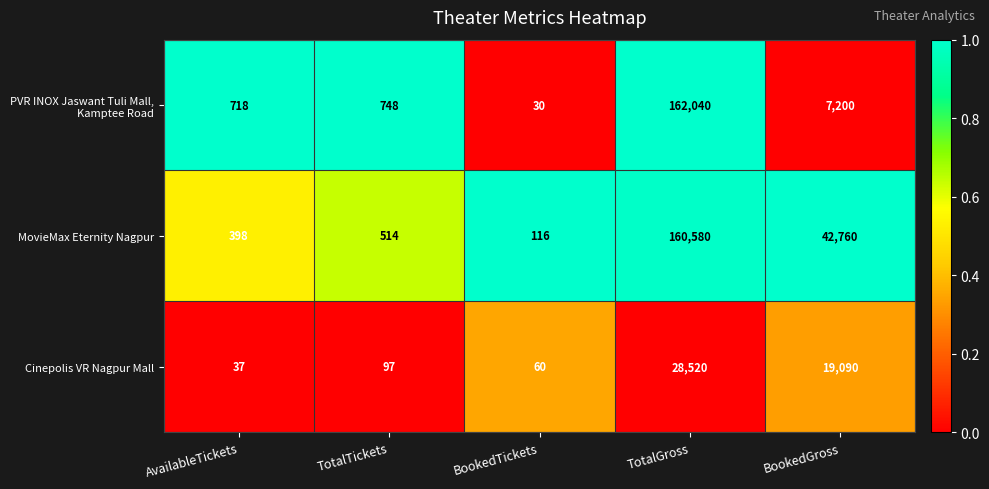

What is the difference between the Cinepolis VR Nagpur Mall values at TotalTickets and AvailableTickets?

60